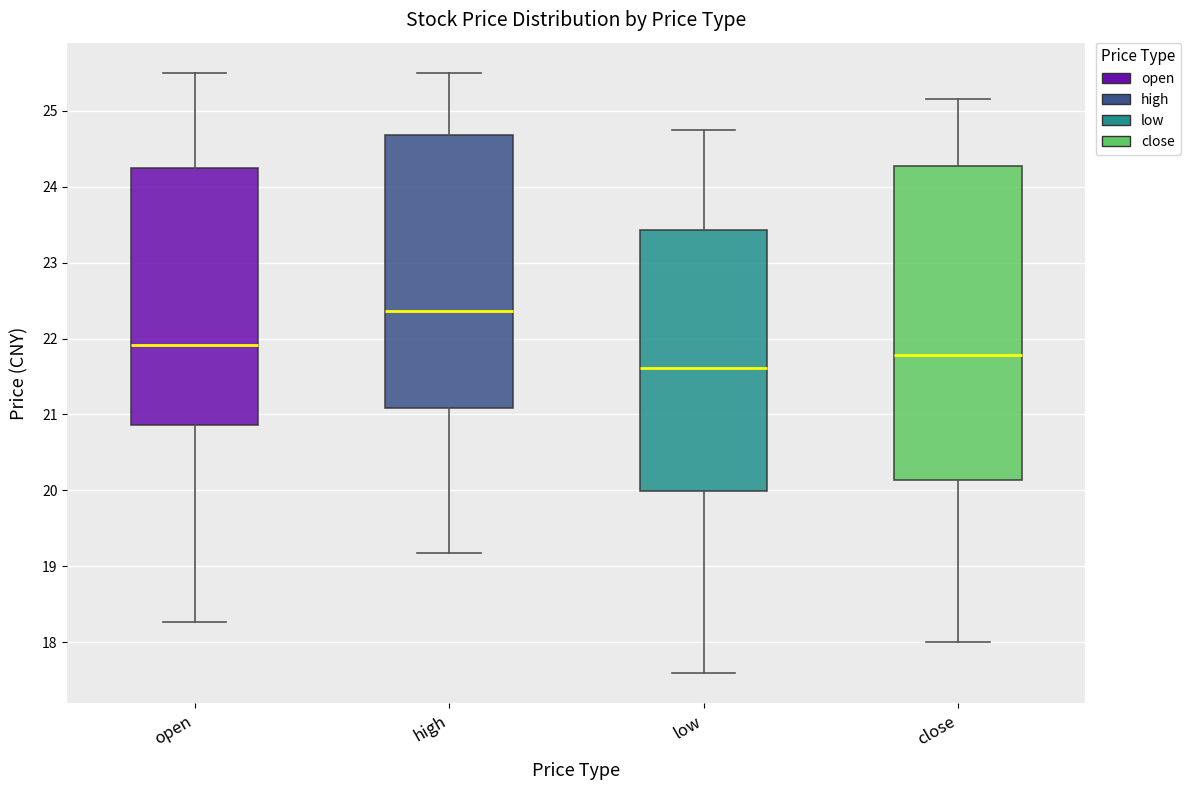

Where is the lower edge of the box for close on the y-axis? The values are not printed on the chart, so give them approximately, as read against the axis.

20.1